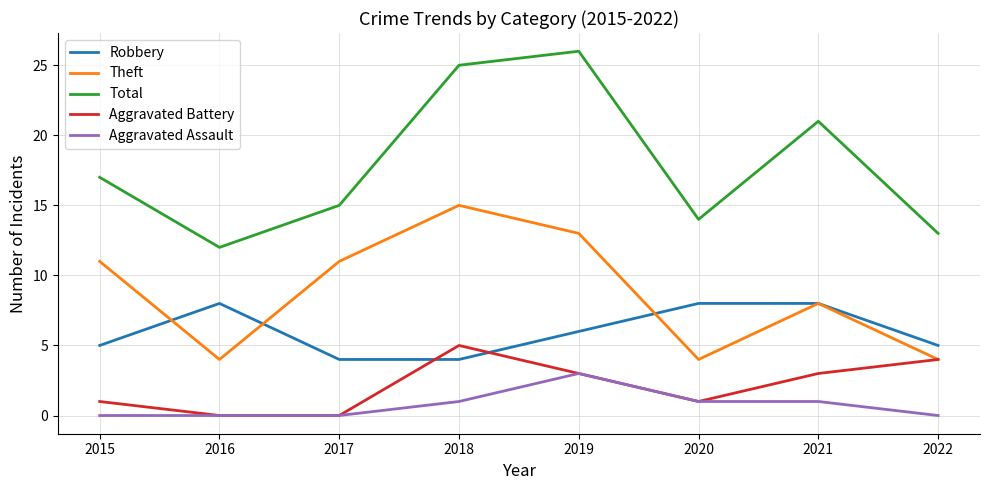

At which label does Total reach its minimum?

2016